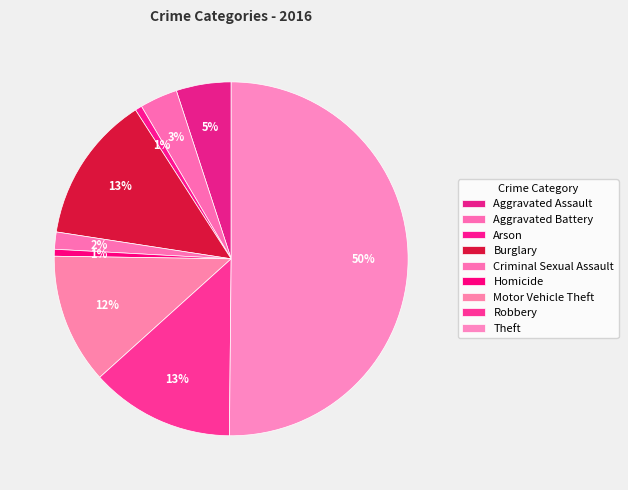

Combined, do Motor Vehicle Theft and Aggravated Battery account for over 50%?

No